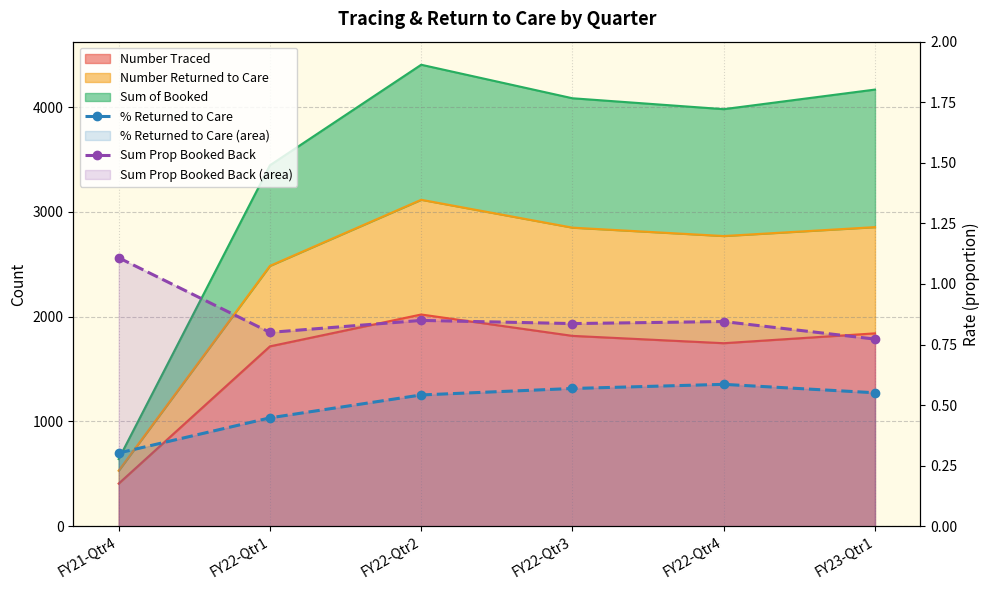

What is the difference between the maximum and minimum values in the Sum Prop Booked Back series?

0.3